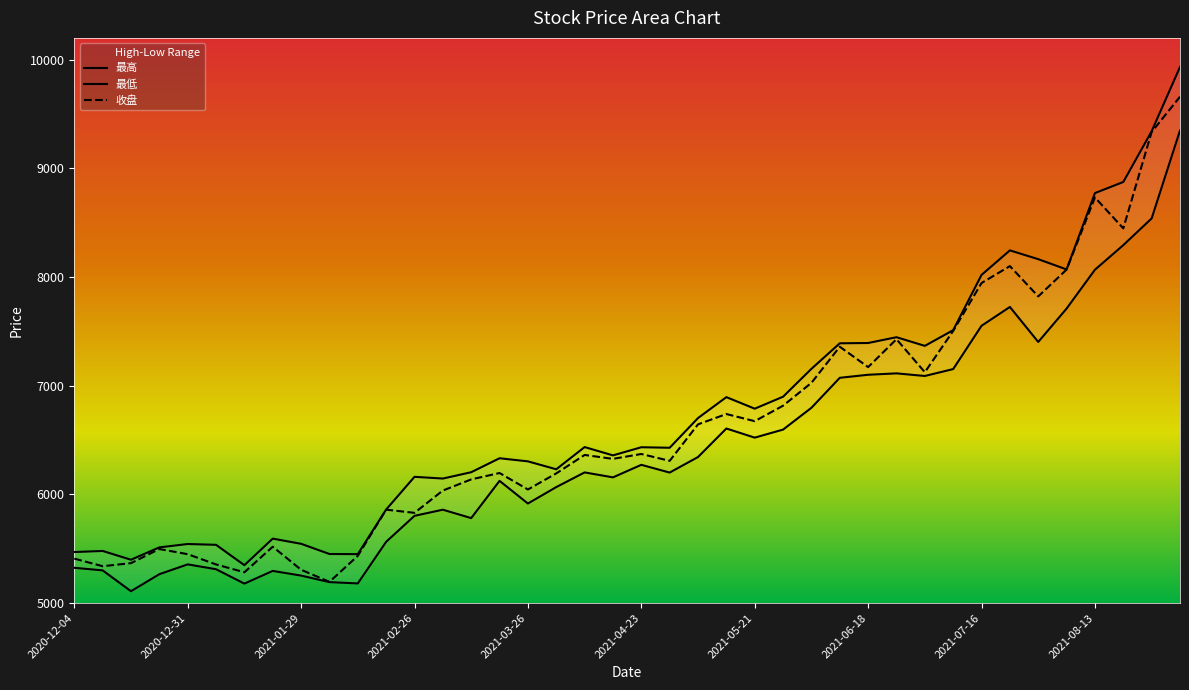

What is the sum of all 最高 values?

270186.6